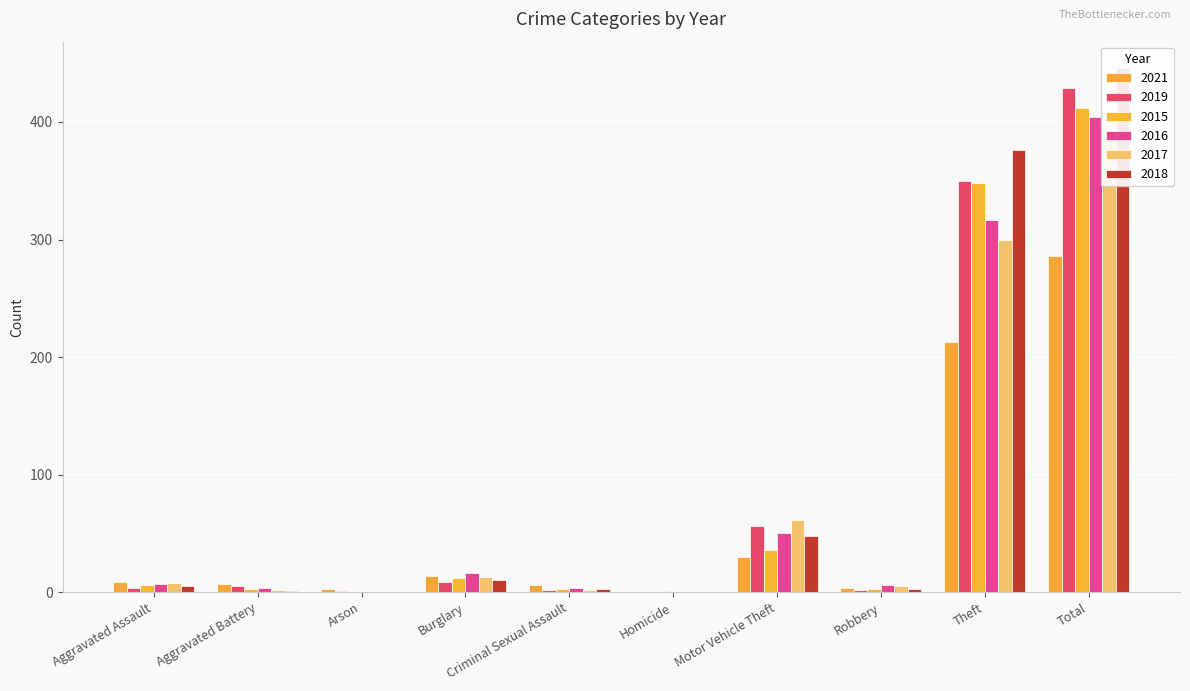

What is the total value across all series at Robbery?

23